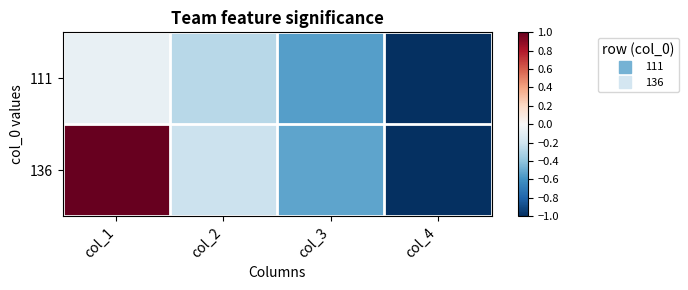

Which category has the highest value across all series?

col_1